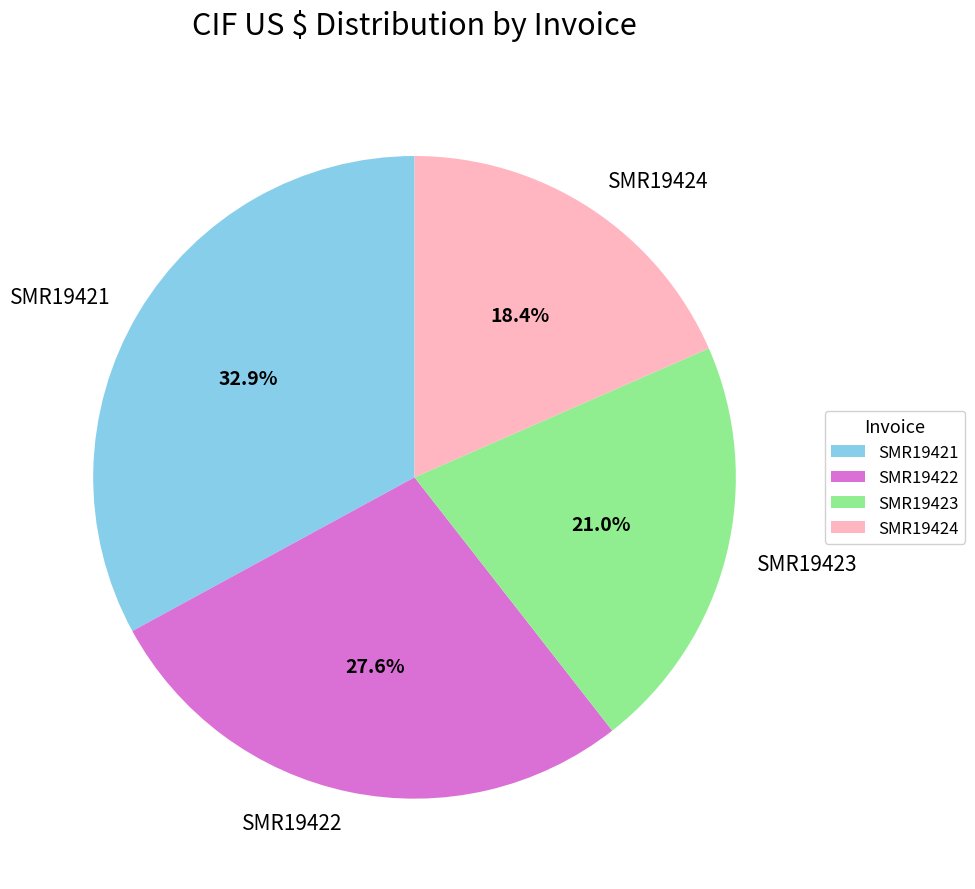

Which category has the biggest portion of the pie?

SMR19421